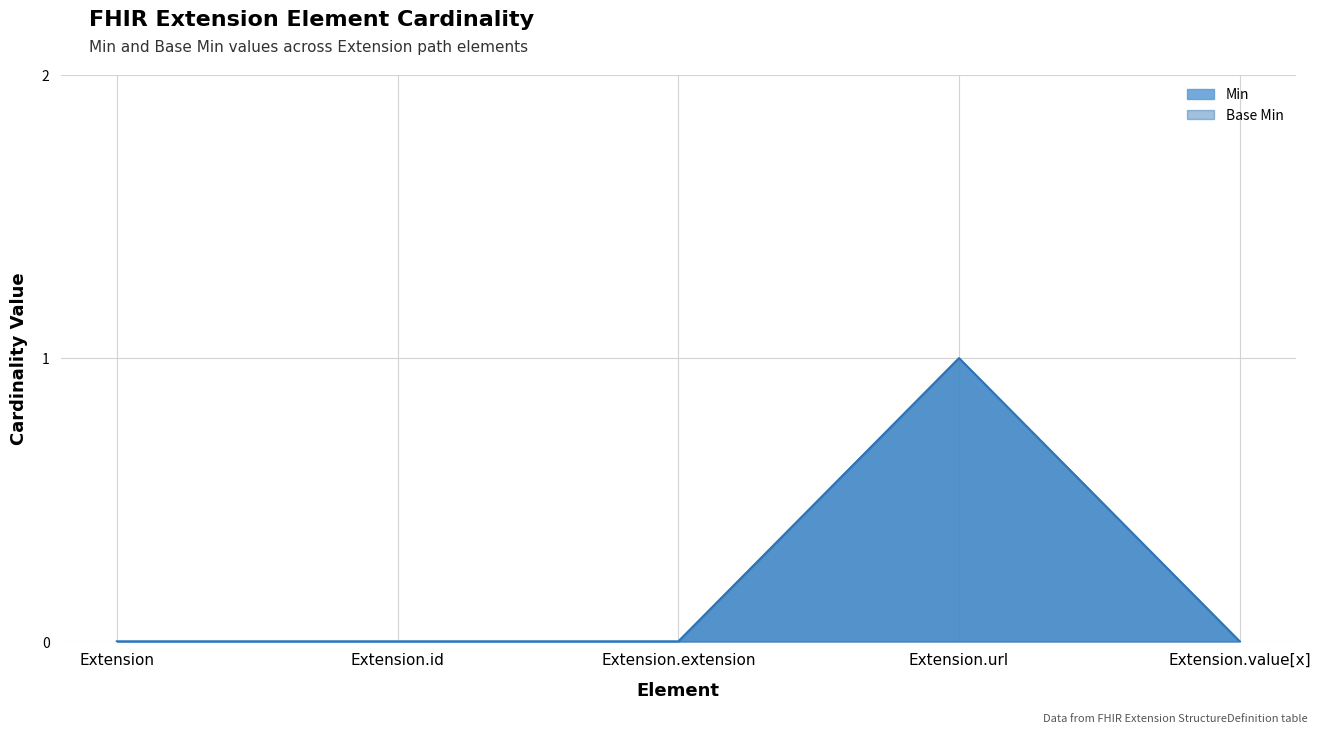

True or false: Min and Base Min intersect in this chart.

False